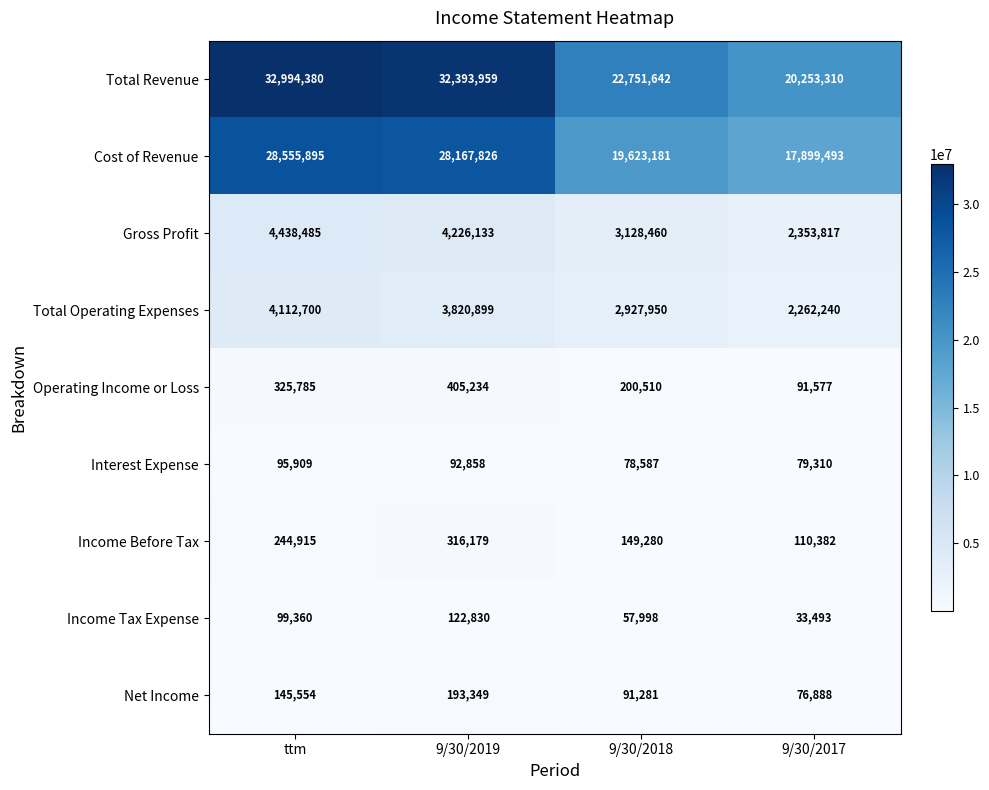

What is the total value across all series at 9/30/2017?

43160510